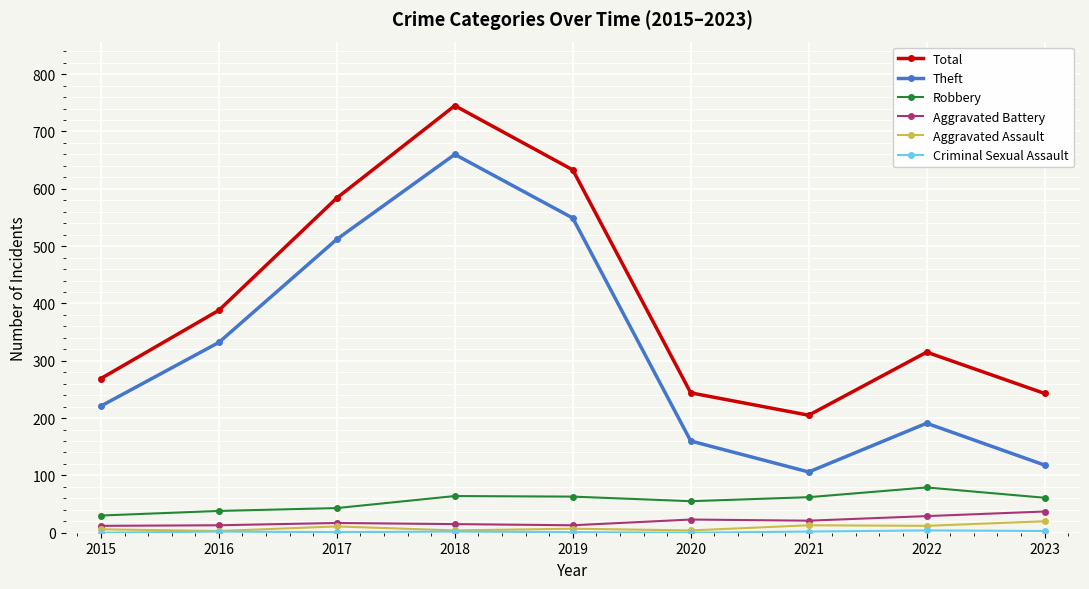

At which label does Total reach its minimum?

2021